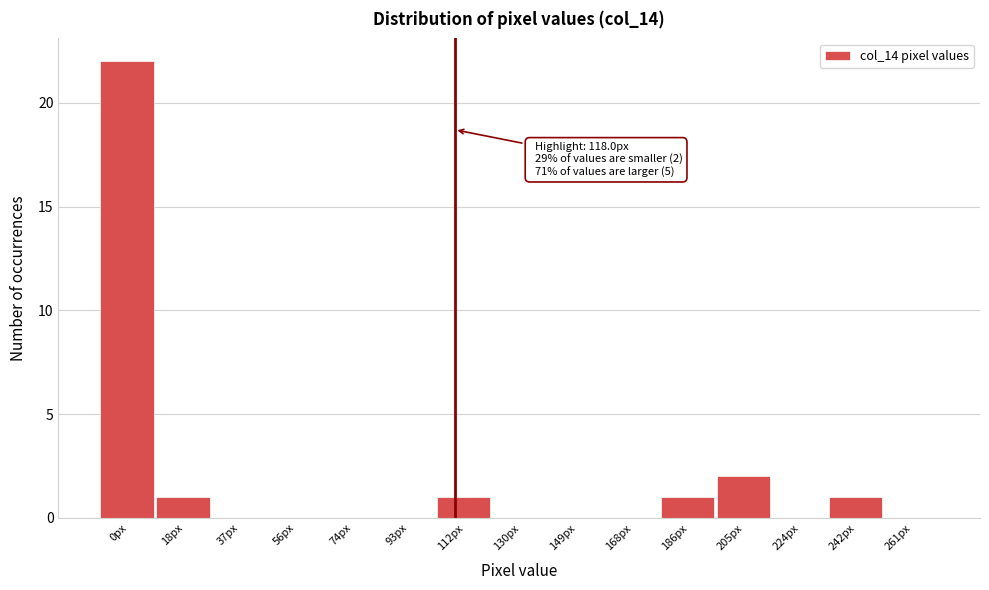

Reading left to right, list all the values displayed in this chart.

0px=22	18px=1	37px=0	56px=0	74px=0	93px=0	112px=1	130px=0	149px=0	168px=0	186px=1	205px=2	224px=0	242px=1	261px=0